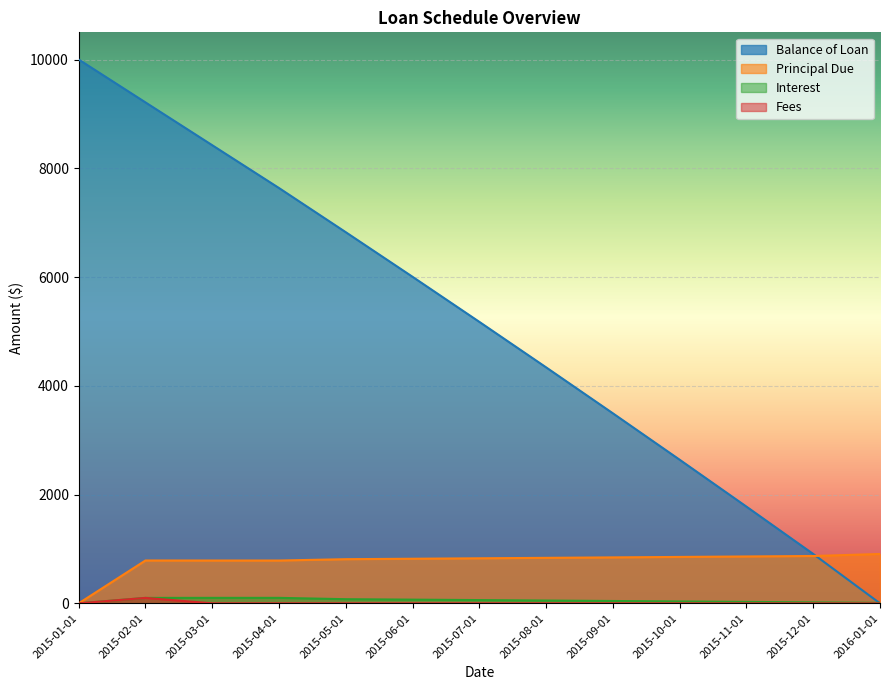

What is the total value across all series at 2015-03-01?

9312.7